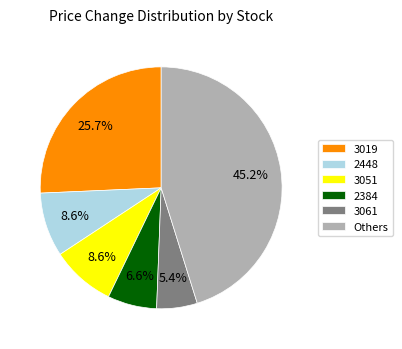

Does 3051 represent more than half of the total?

No